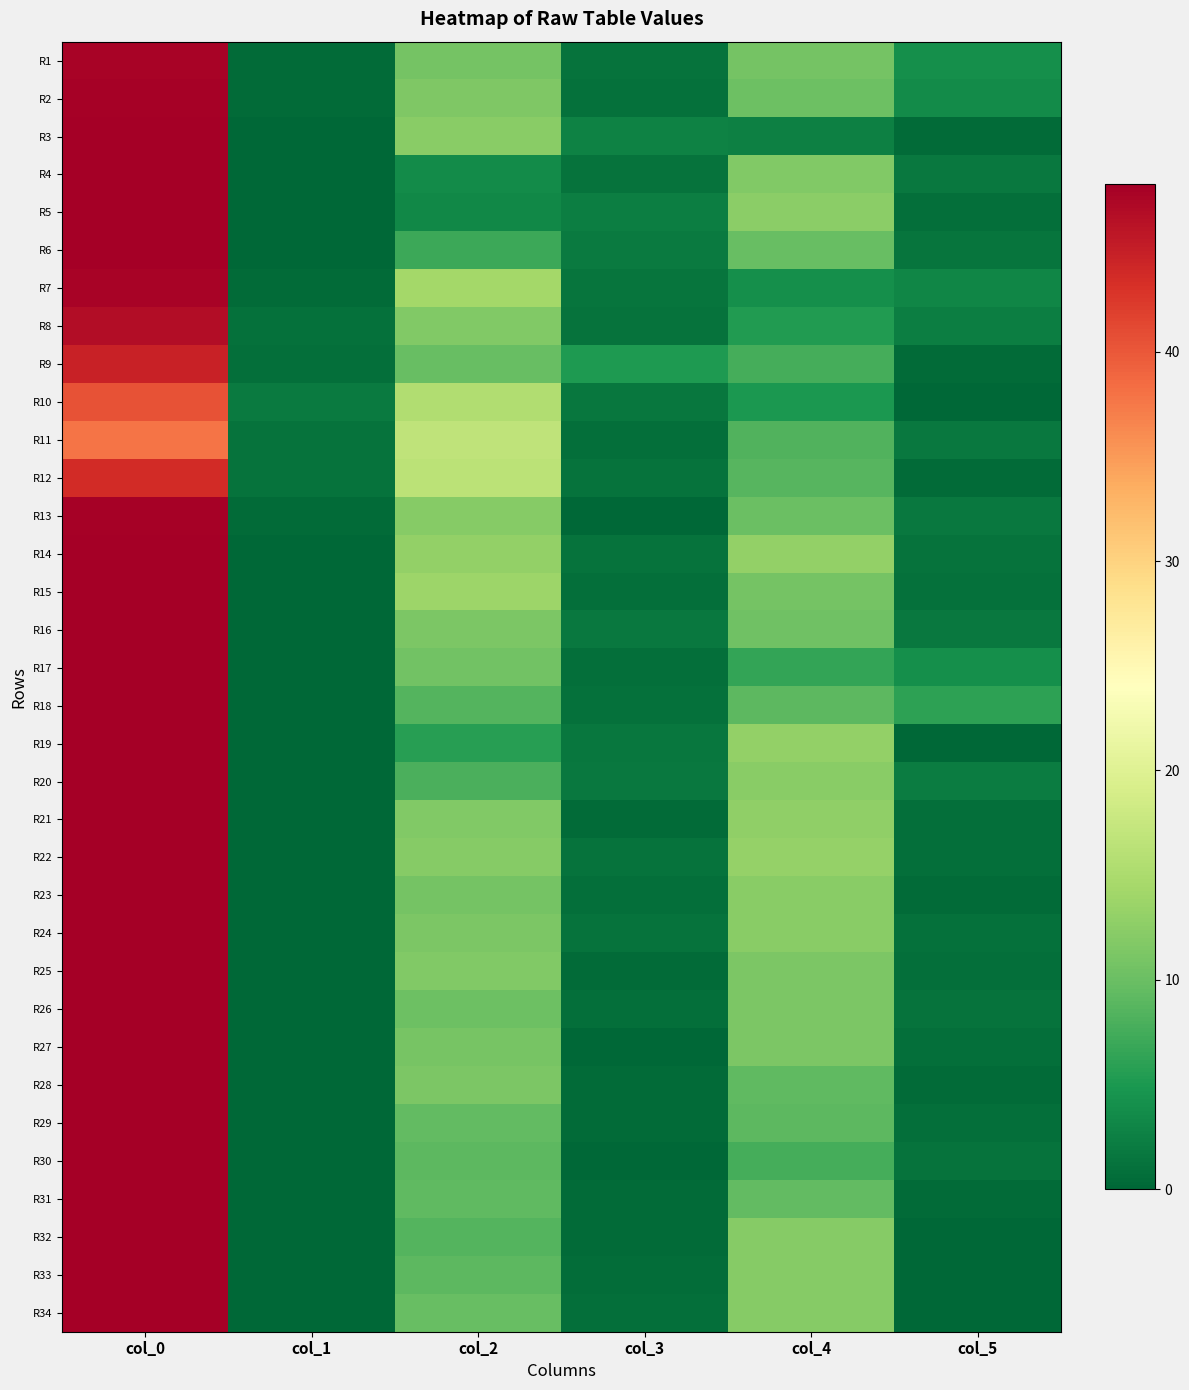

Which label corresponds to the largest value in the chart?

col_0